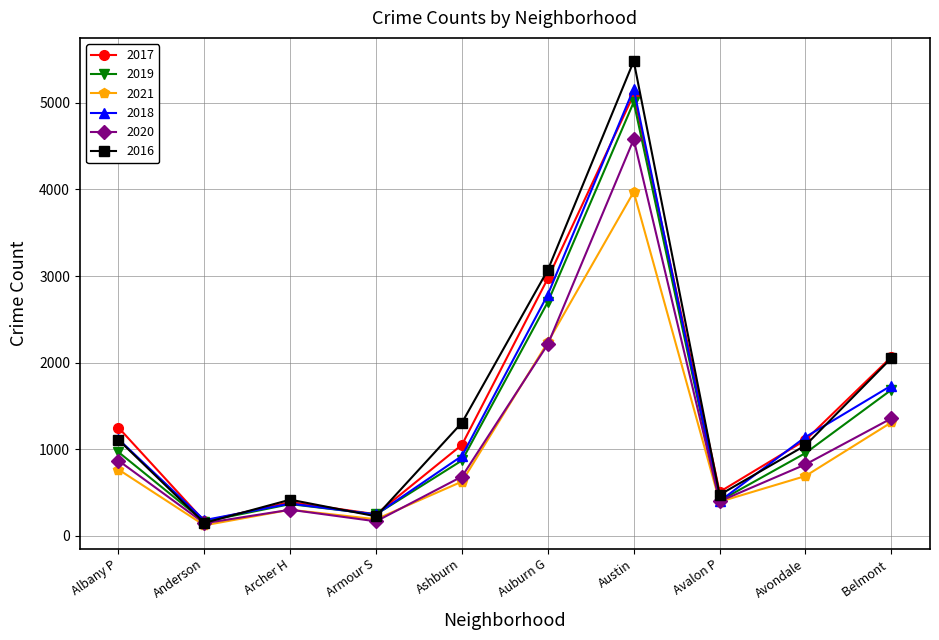

True or false: 2020 has more than 2 points higher than both neighbors.

False